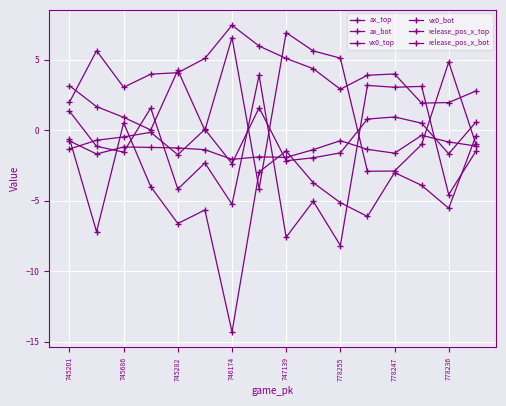

What is the maximum value shown in the chart?

7.5